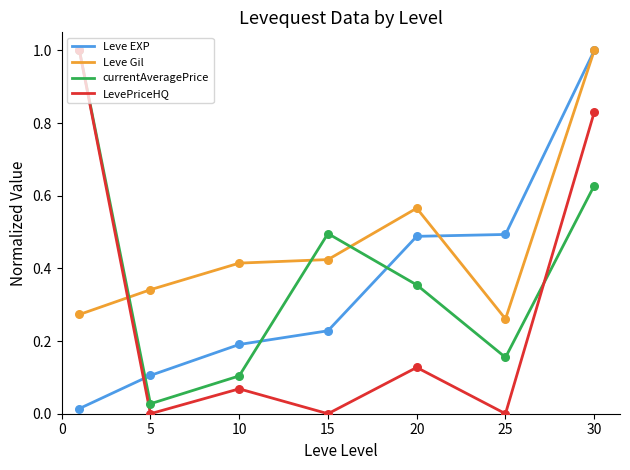

Which series has the largest total across all categories?

Leve Gil